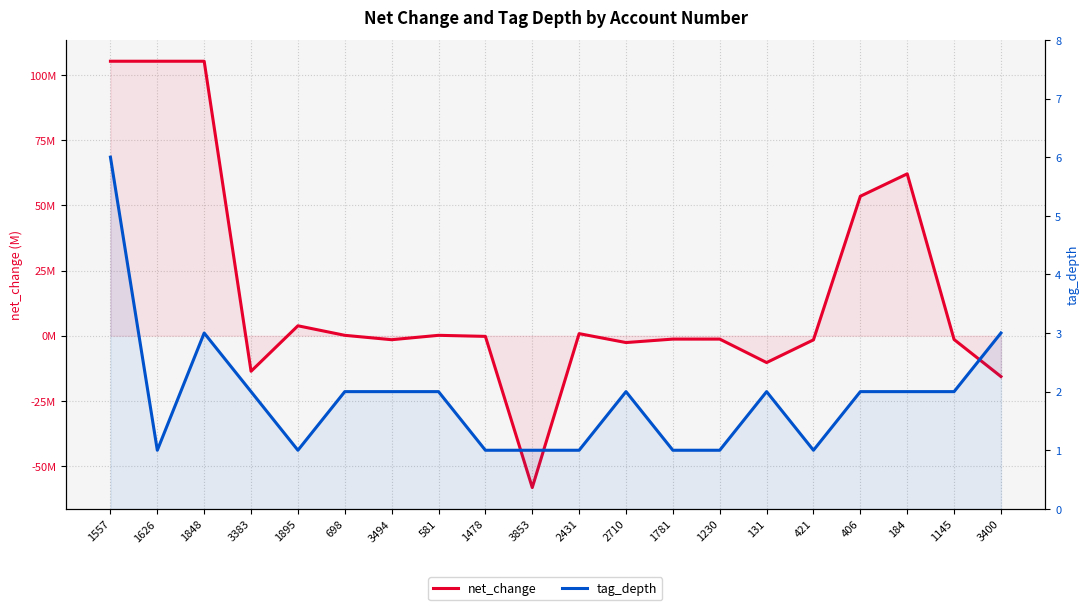

Reading right to left, extract all data points from this chart.

net_change: -15665053	-1449653	62149543	53549016	-1576963	-10293119	-1289754	-1289754	-2617849	810013	-58278410	-244476	161501	-1523650	161501	3821524	-13641262	105378028	105378028	105378028
tag_depth: 3	2	2	2	1	2	1	1	2	1	1	1	2	2	2	1	2	3	1	6